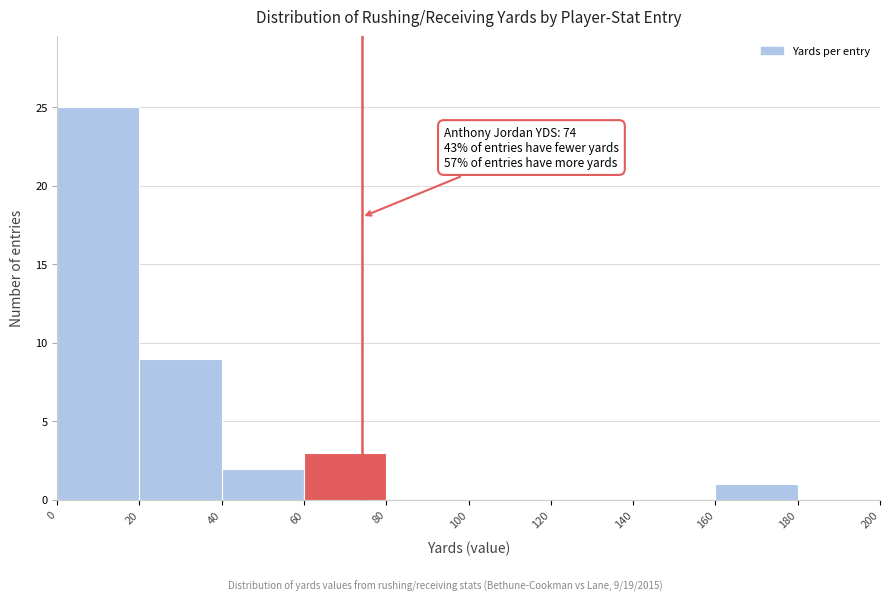

Over which range of the x-axis is the bar tallest?

0 to 20